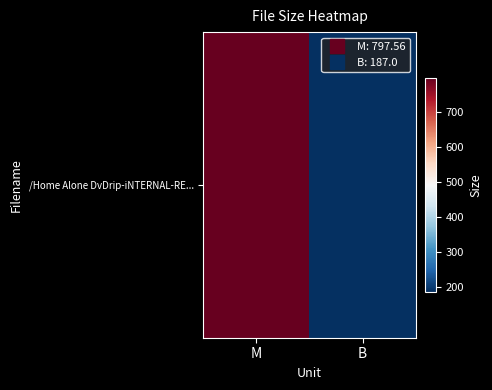

Approximately how many times larger is the value at M compared to B?

4.3